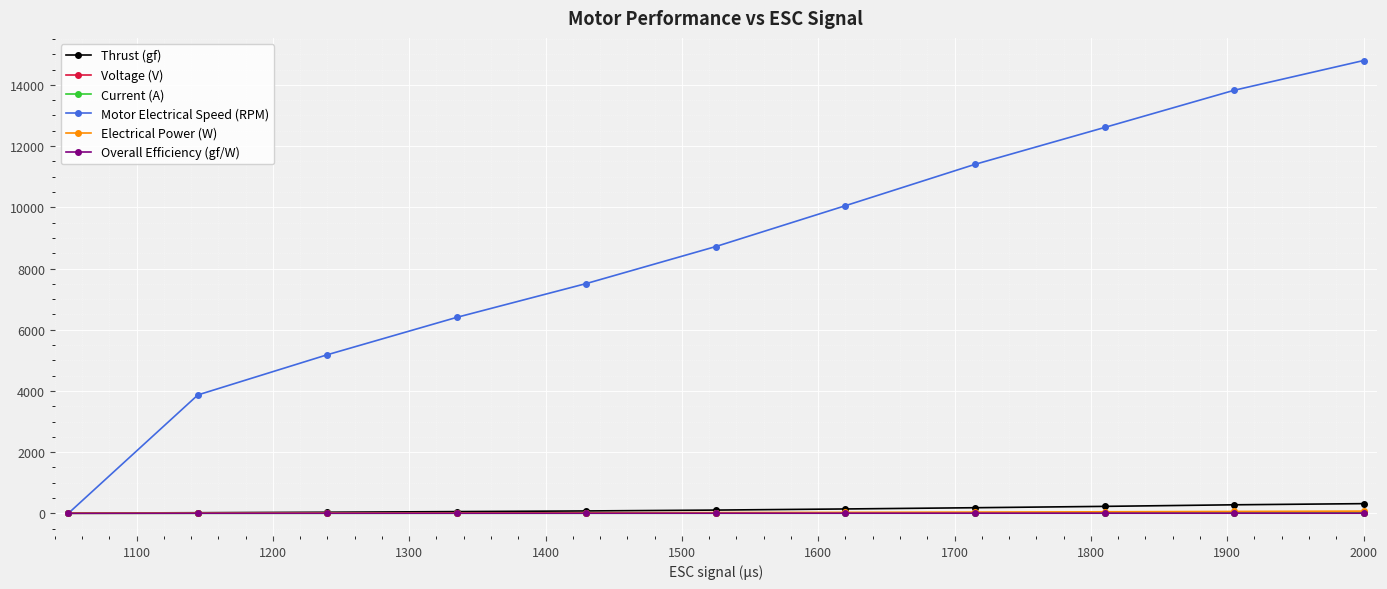

Which series has the widest spread of values?

Motor Electrical Speed (RPM)